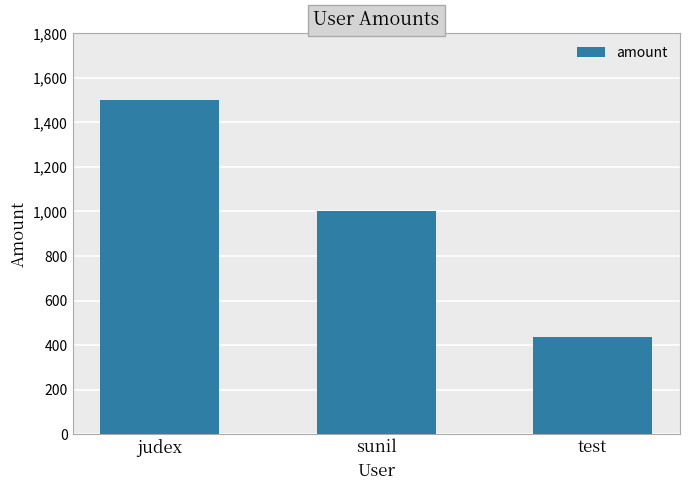

Reading left to right, list all the values displayed in this chart.

1500	1000	434